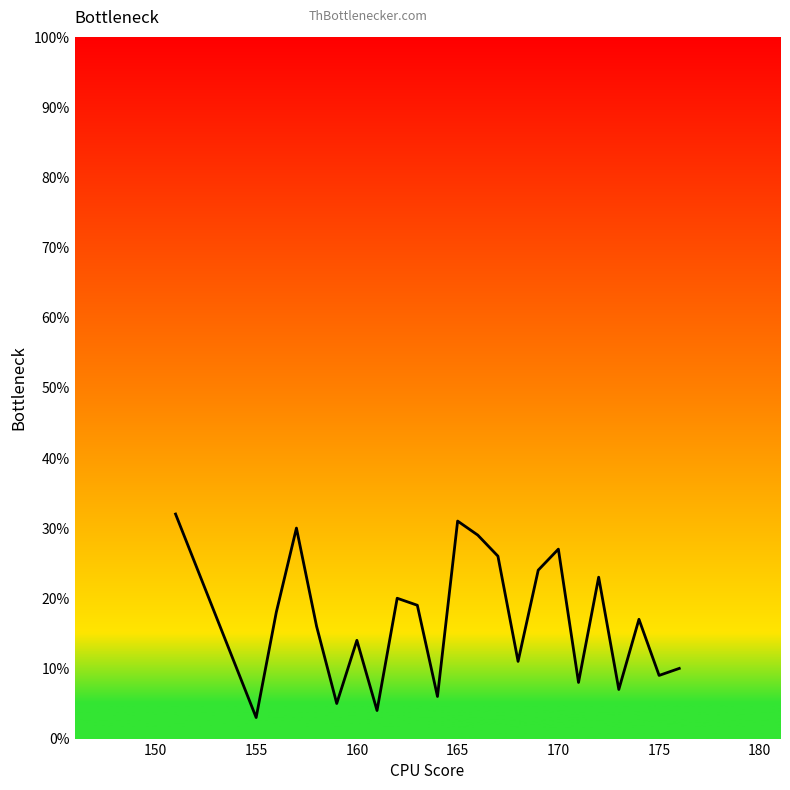

What is the difference between the maximum and minimum values?

29